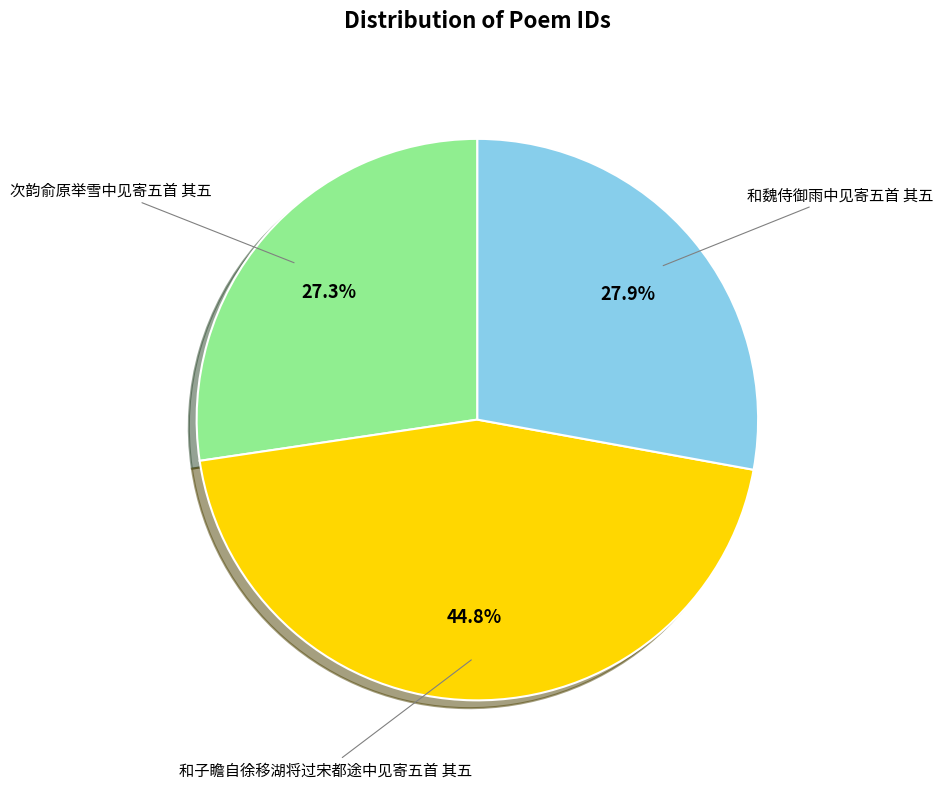

Is there a majority slice in this chart?

No